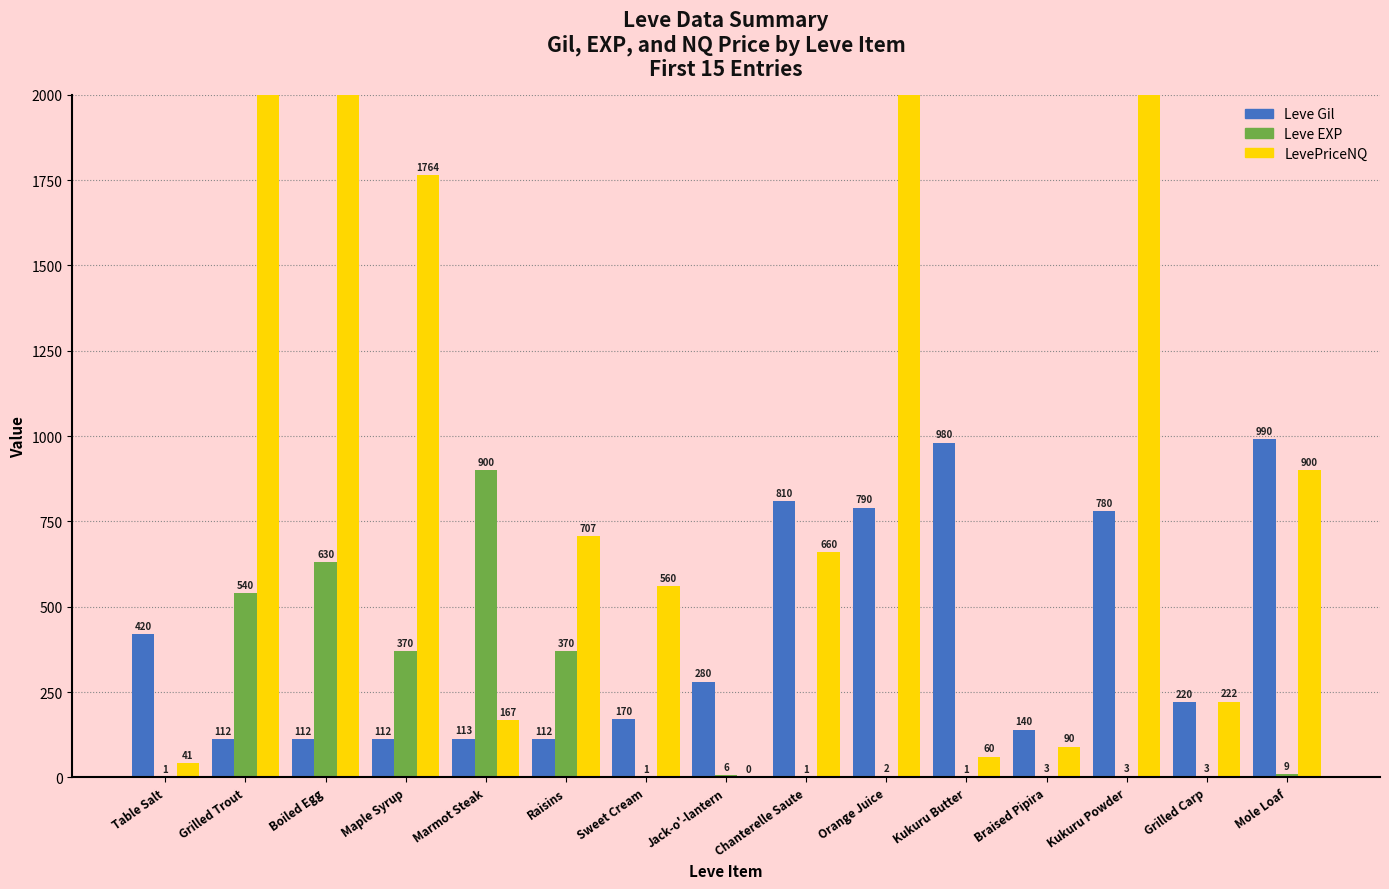

Which category has the lowest value in the LevePriceNQ series?

Jack-o'-lantern